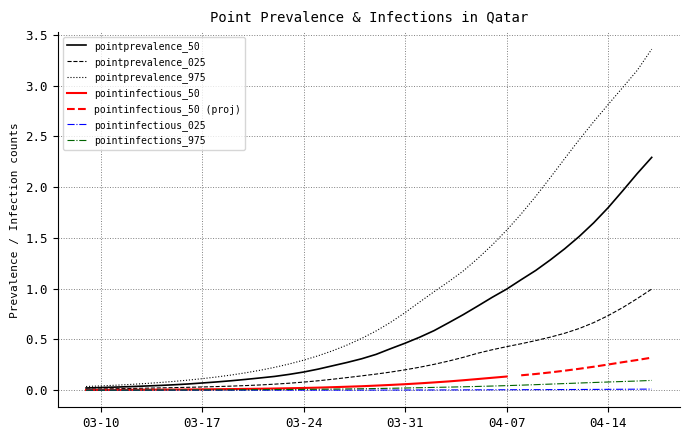

The value of pointprevalence_975 at 03-24 is 0.3. True or false?

True